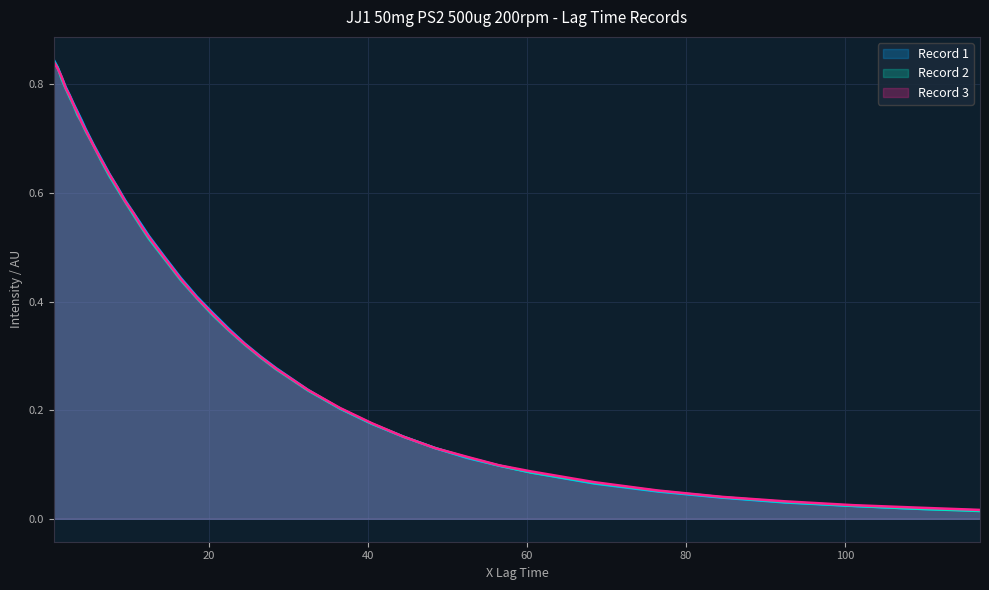

At 56.5, list the series in order from smallest to largest.

Record 1, Record 2, Record 3